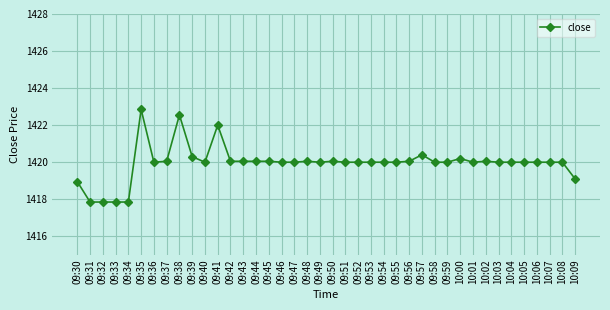

Count the number of data series in this chart.

1